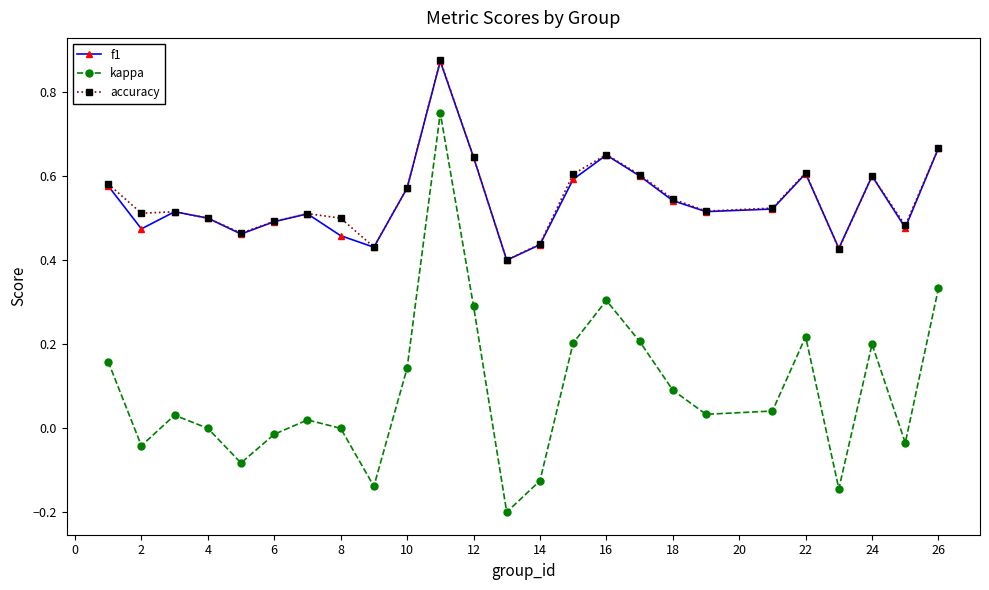

True or false: accuracy has more than 1 points higher than both neighbors.

True